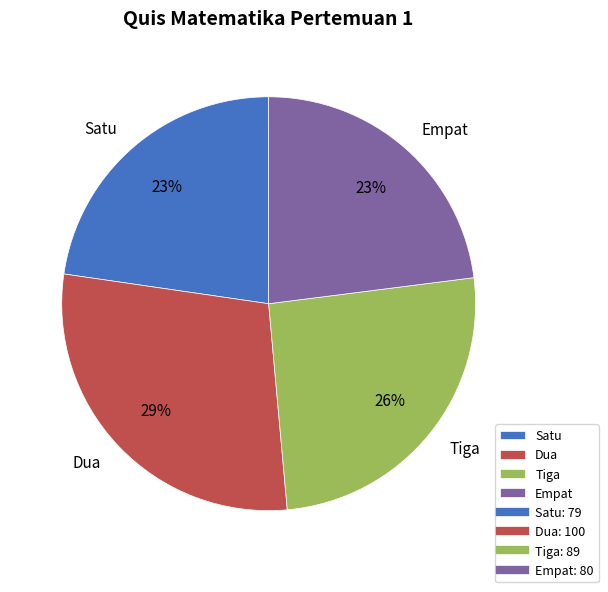

To the nearest percent, what portion does Empat represent?

23%